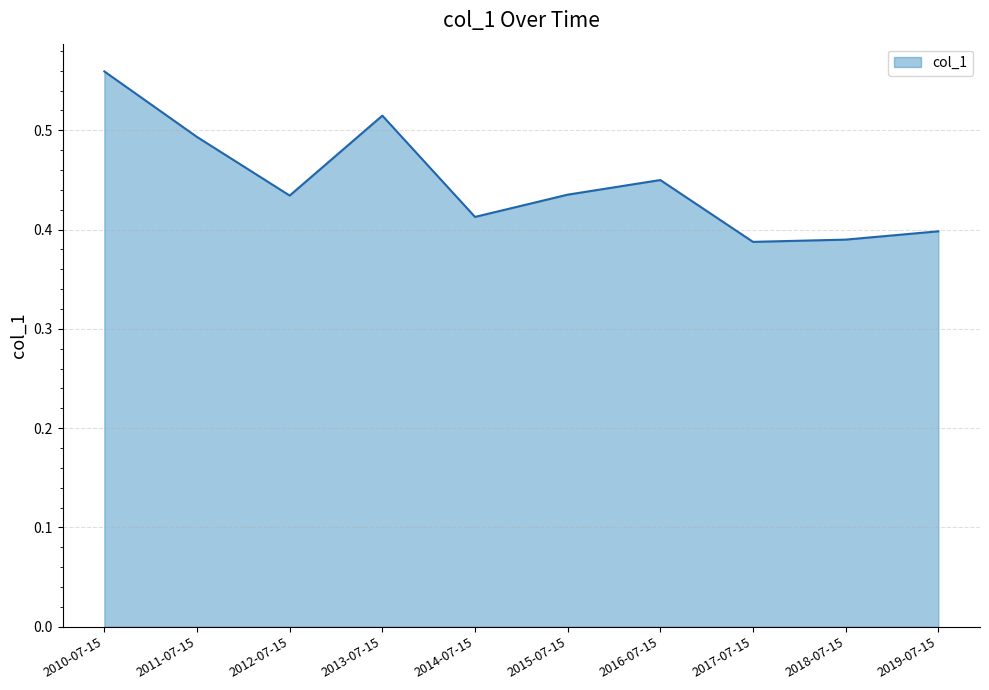

Which has a higher value, 2014-07-15 or 2018-07-15?

2014-07-15